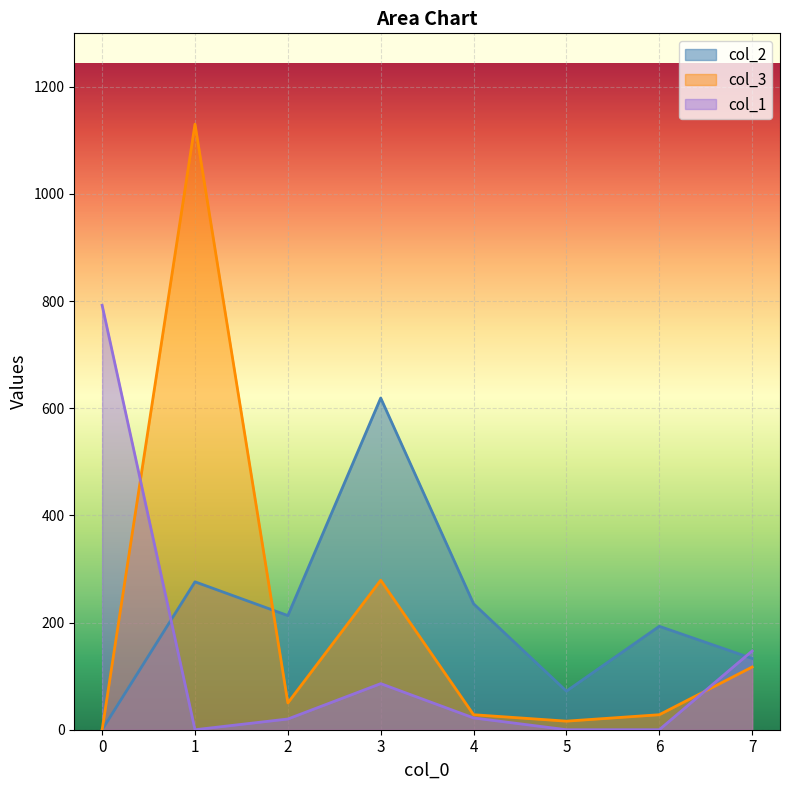

Is the value of col_3 at 6 greater than the value of col_2 at 2?

No